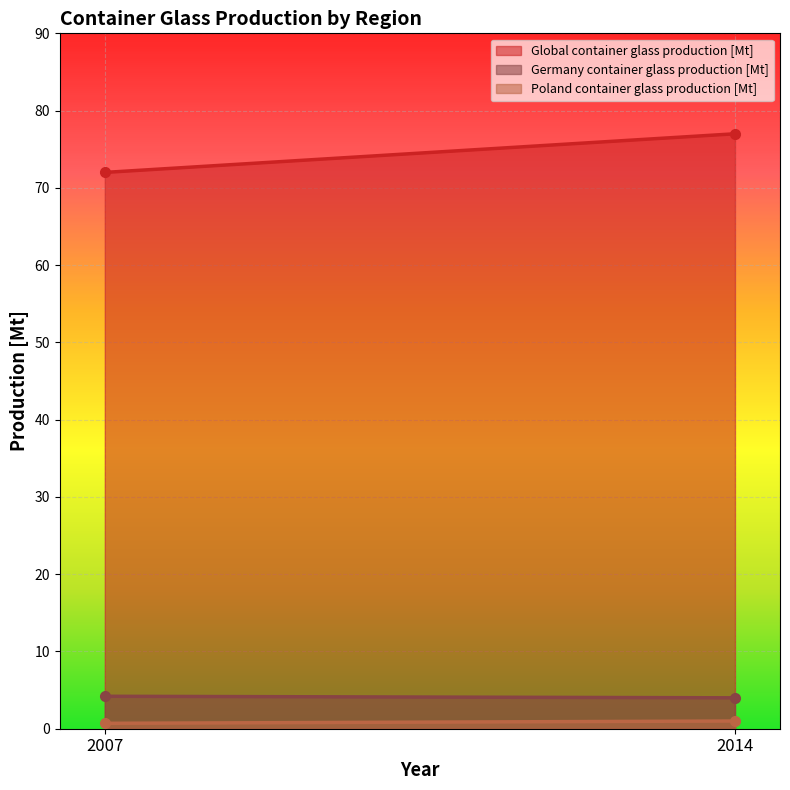

What is the sum of all Germany container glass production [Mt] values?

8.2